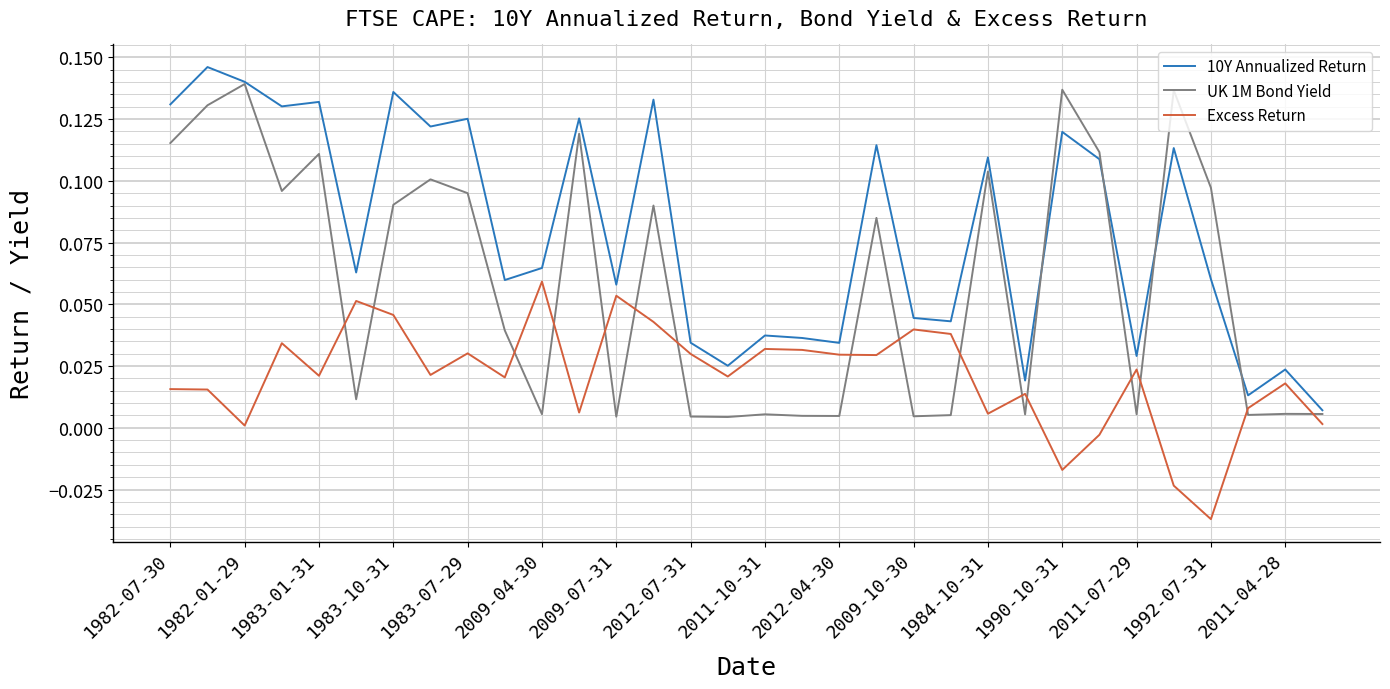

Rank the series by their average value, from lowest to highest.

Excess Return, UK 1M Bond Yield, 10Y Annualized Return